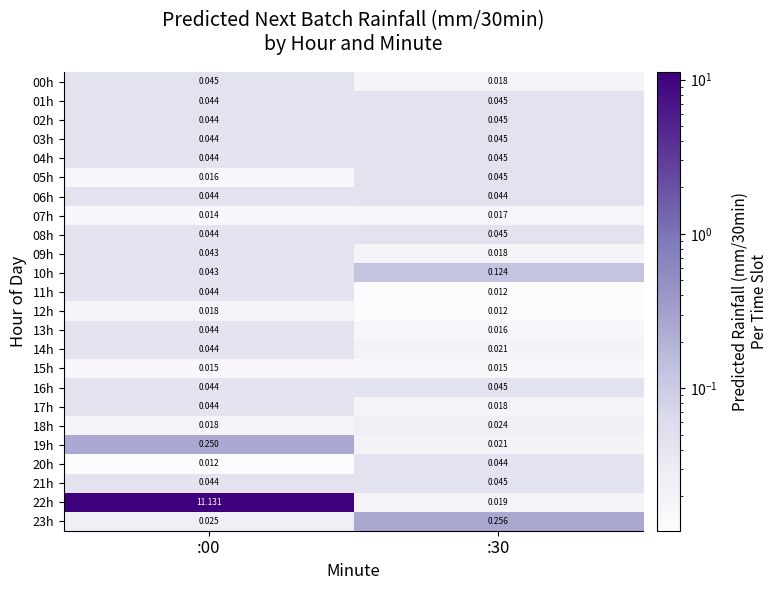

What is the spread (max minus min) of values at :00?

11.1